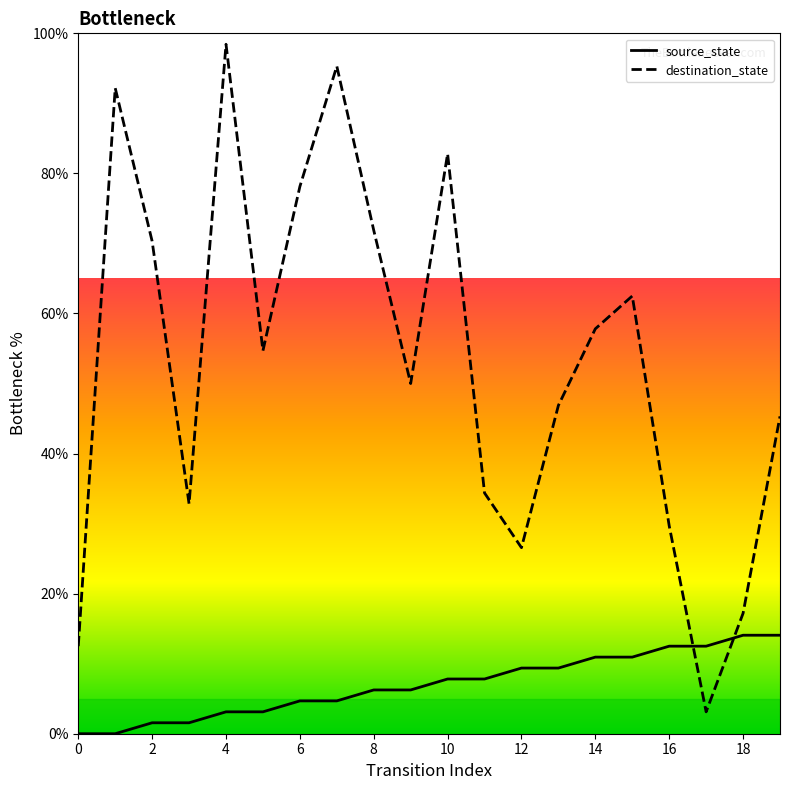

What is the minimum value for destination_state?

3.1